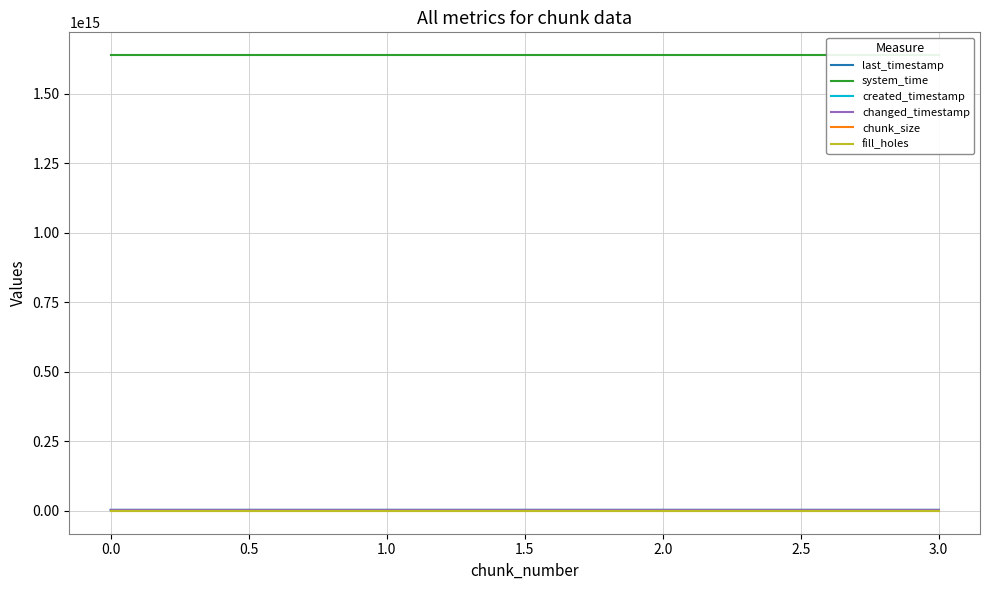

What is the lowest value of the chunk_size series?

1